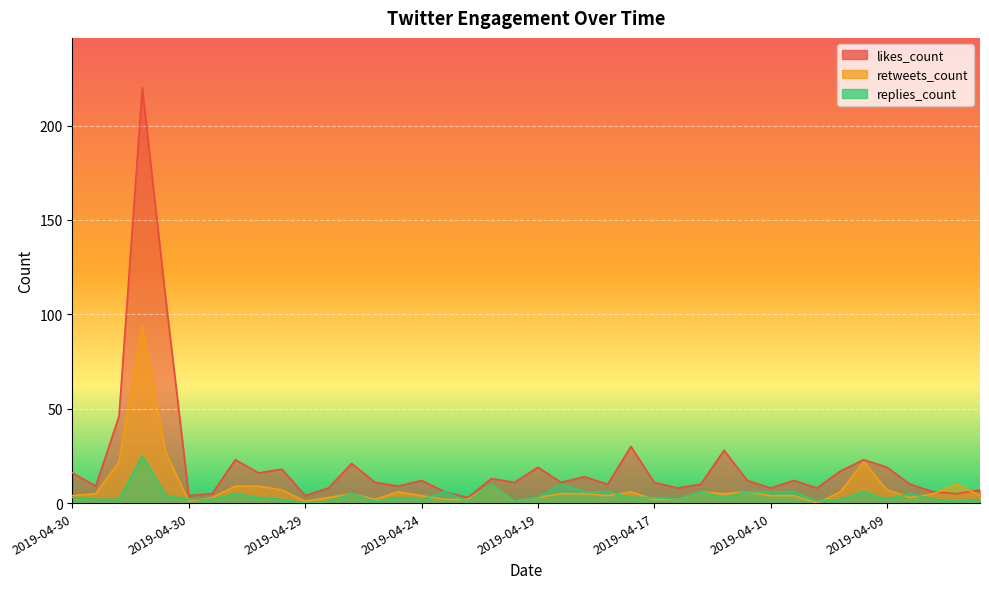

How many values in the replies_count series are below 3?

18